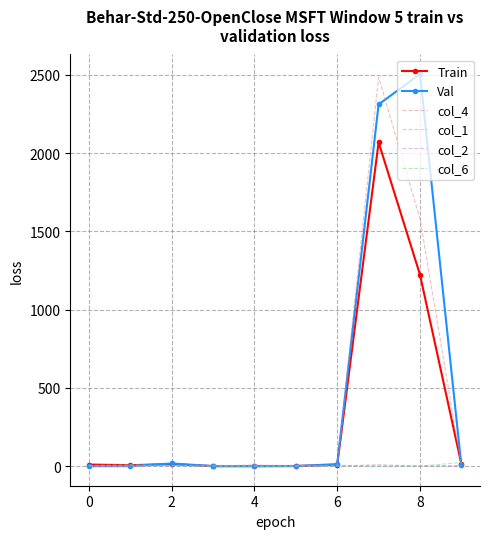

What is the maximum value shown in the chart?

2505